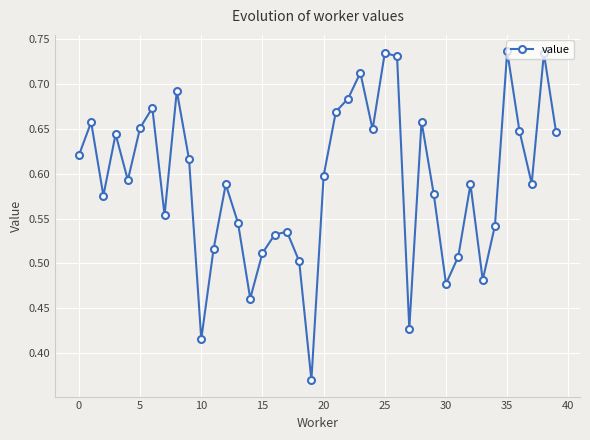

How many series are shown in this chart?

1